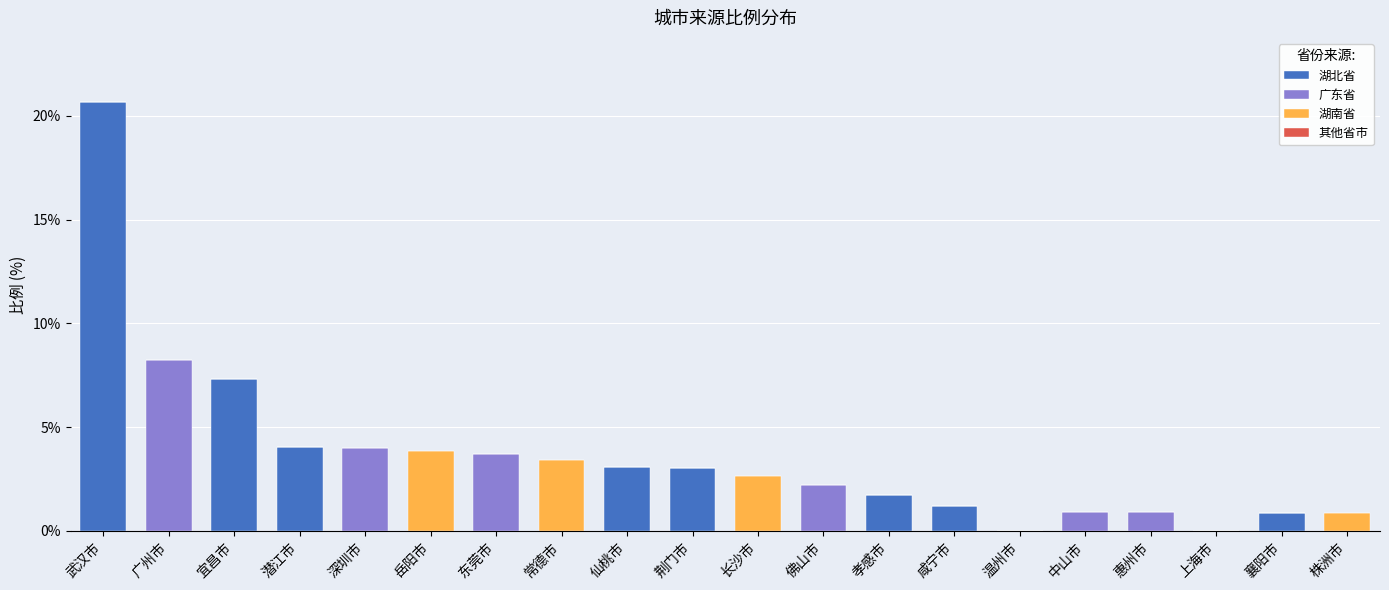

Is it true that 湖北省 equals -10.0 at 岳阳市?

False